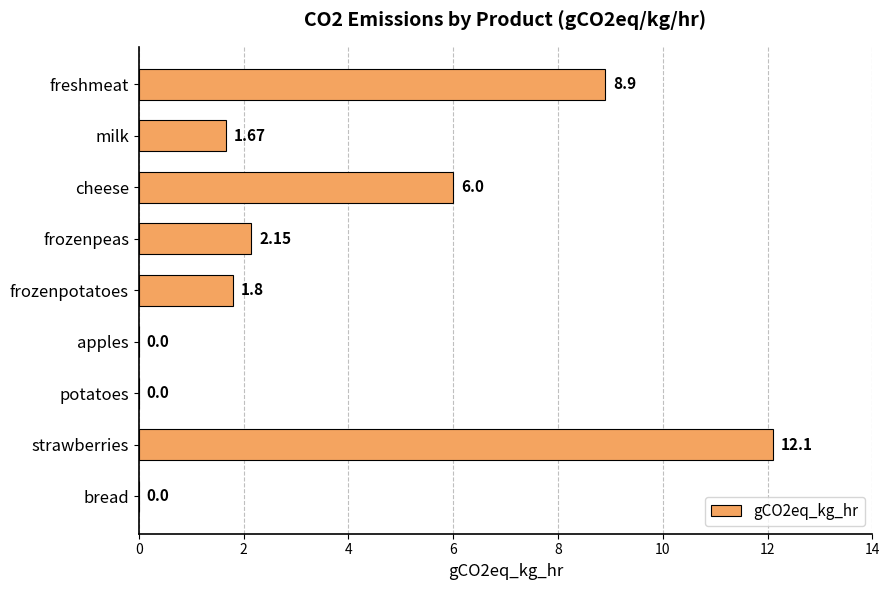

What is the sum of all values?

32.6